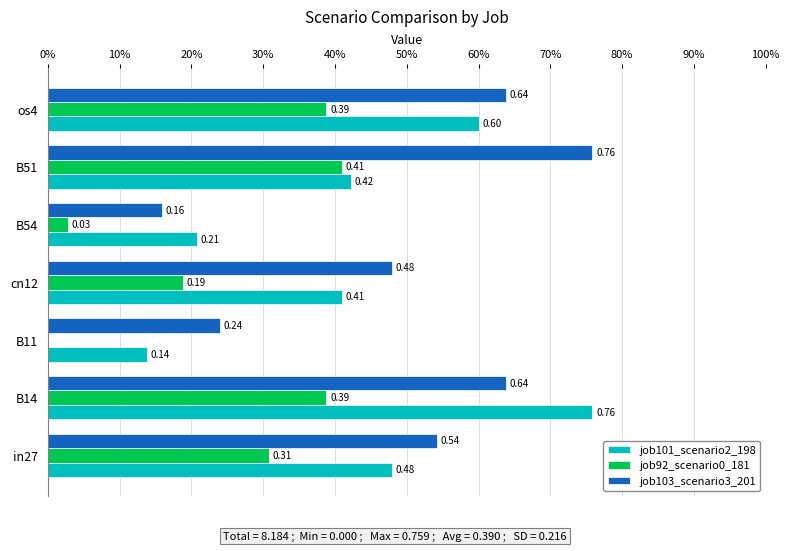

List the series in order of their peak value, highest first.

job101_scenario2_198, job103_scenario3_201, job92_scenario0_181